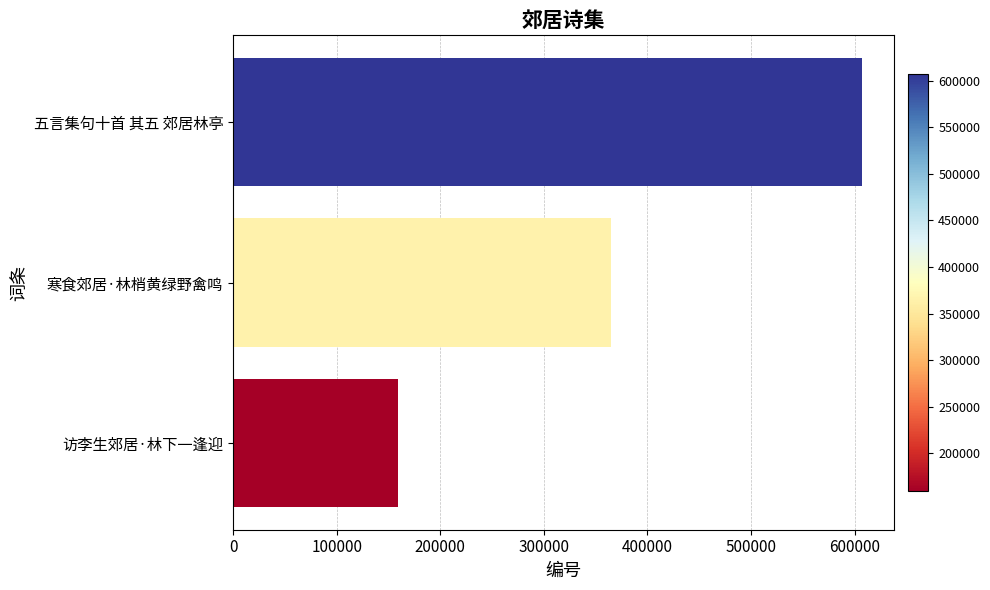

Reading bottom to top, list all the values displayed in this chart.

159470	365088	607230